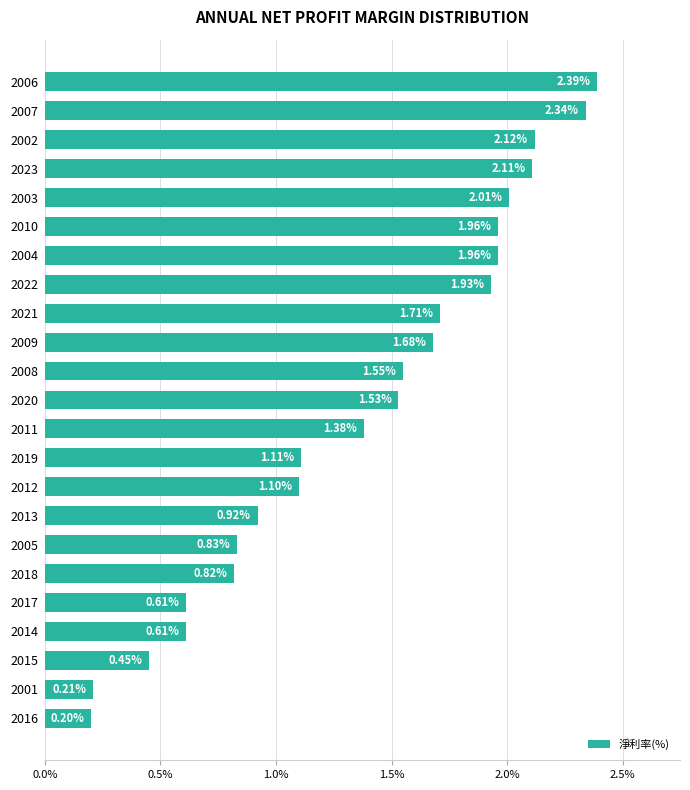

What is the sum of the values at 2005 and 2001?

1.0